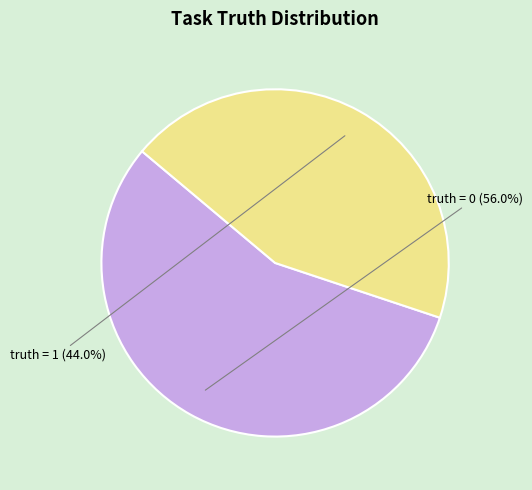

What is the ratio of the value at truth = 1 to the value at truth = 0?

0.8